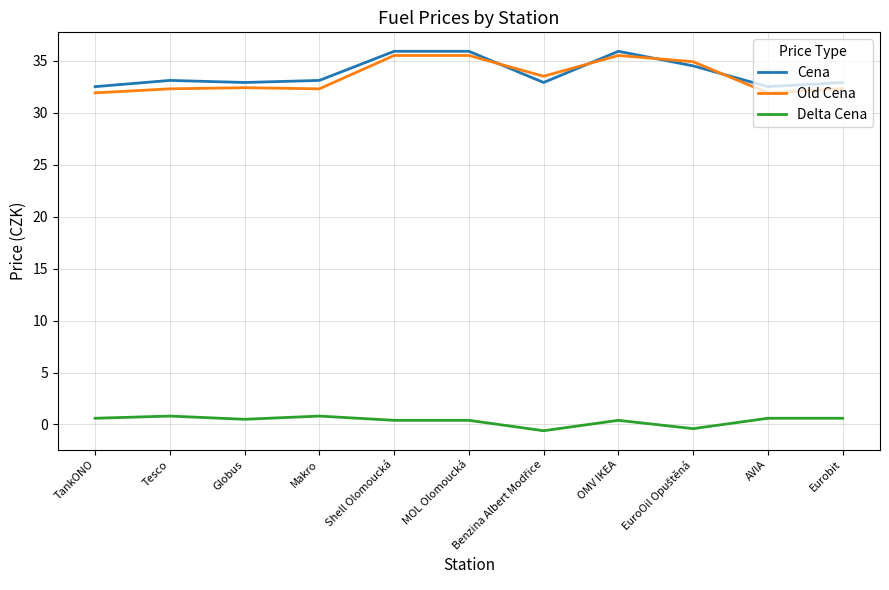

What position from the left is AVIA?

10